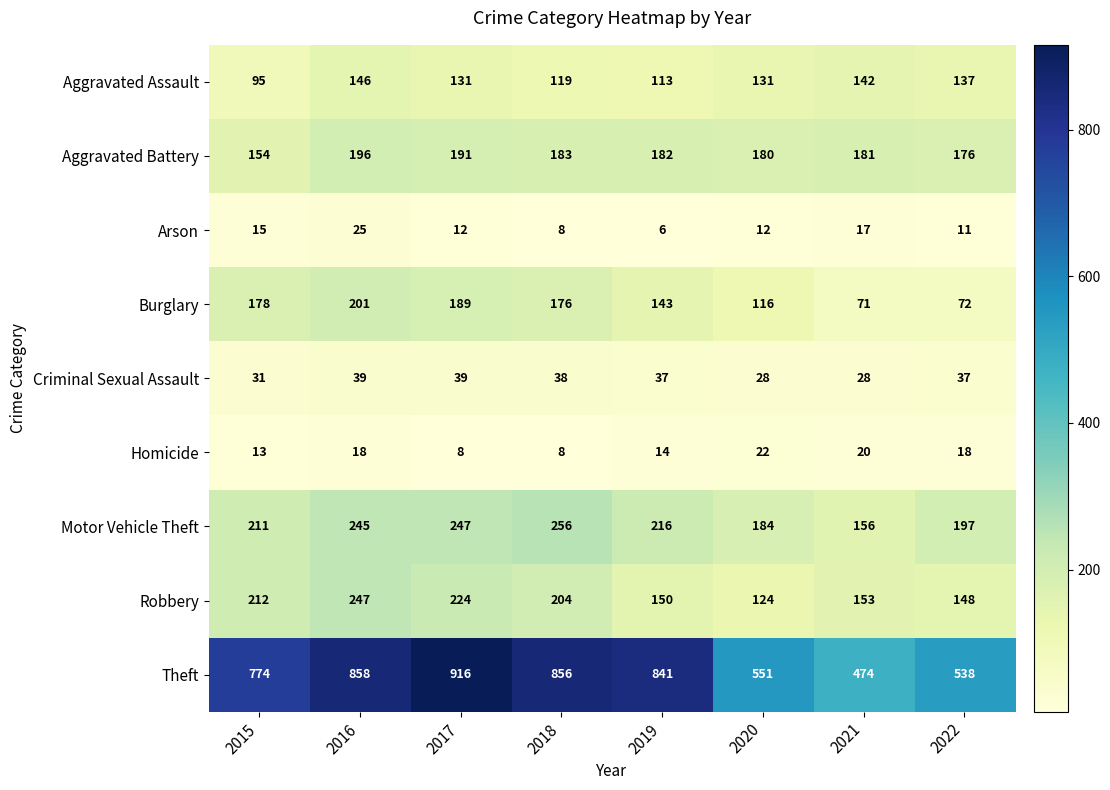

What is the total value across all series at 2019?

1702